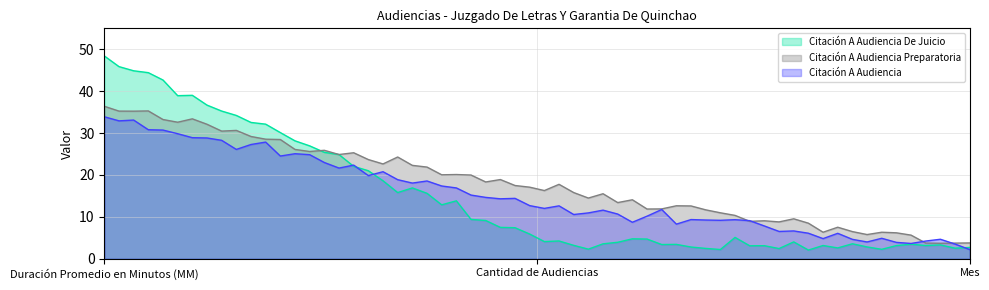

What is the smallest value displayed?

3